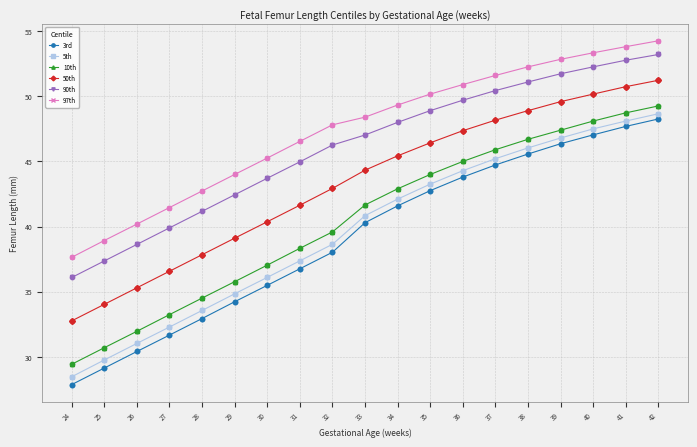

Between 24 and 37, which series saw the biggest shift?

3rd